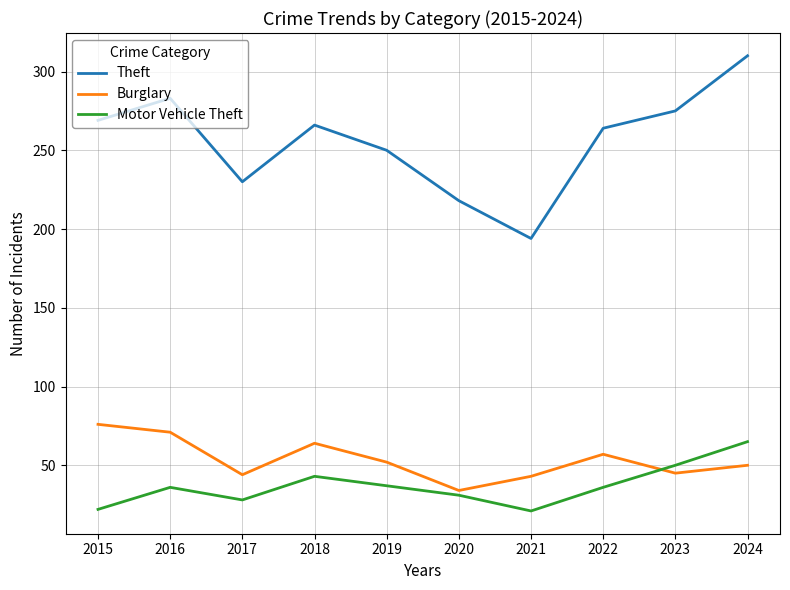

The Motor Vehicle Theft series shows 37 at 2019. True or false?

True